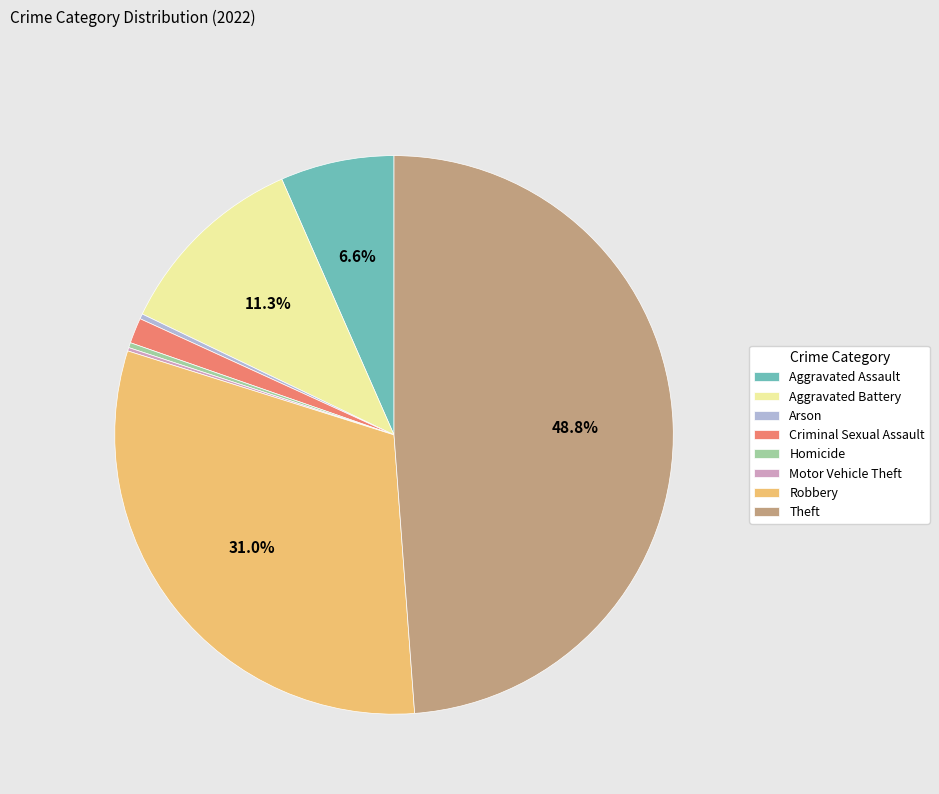

Which slice is the largest?

Theft